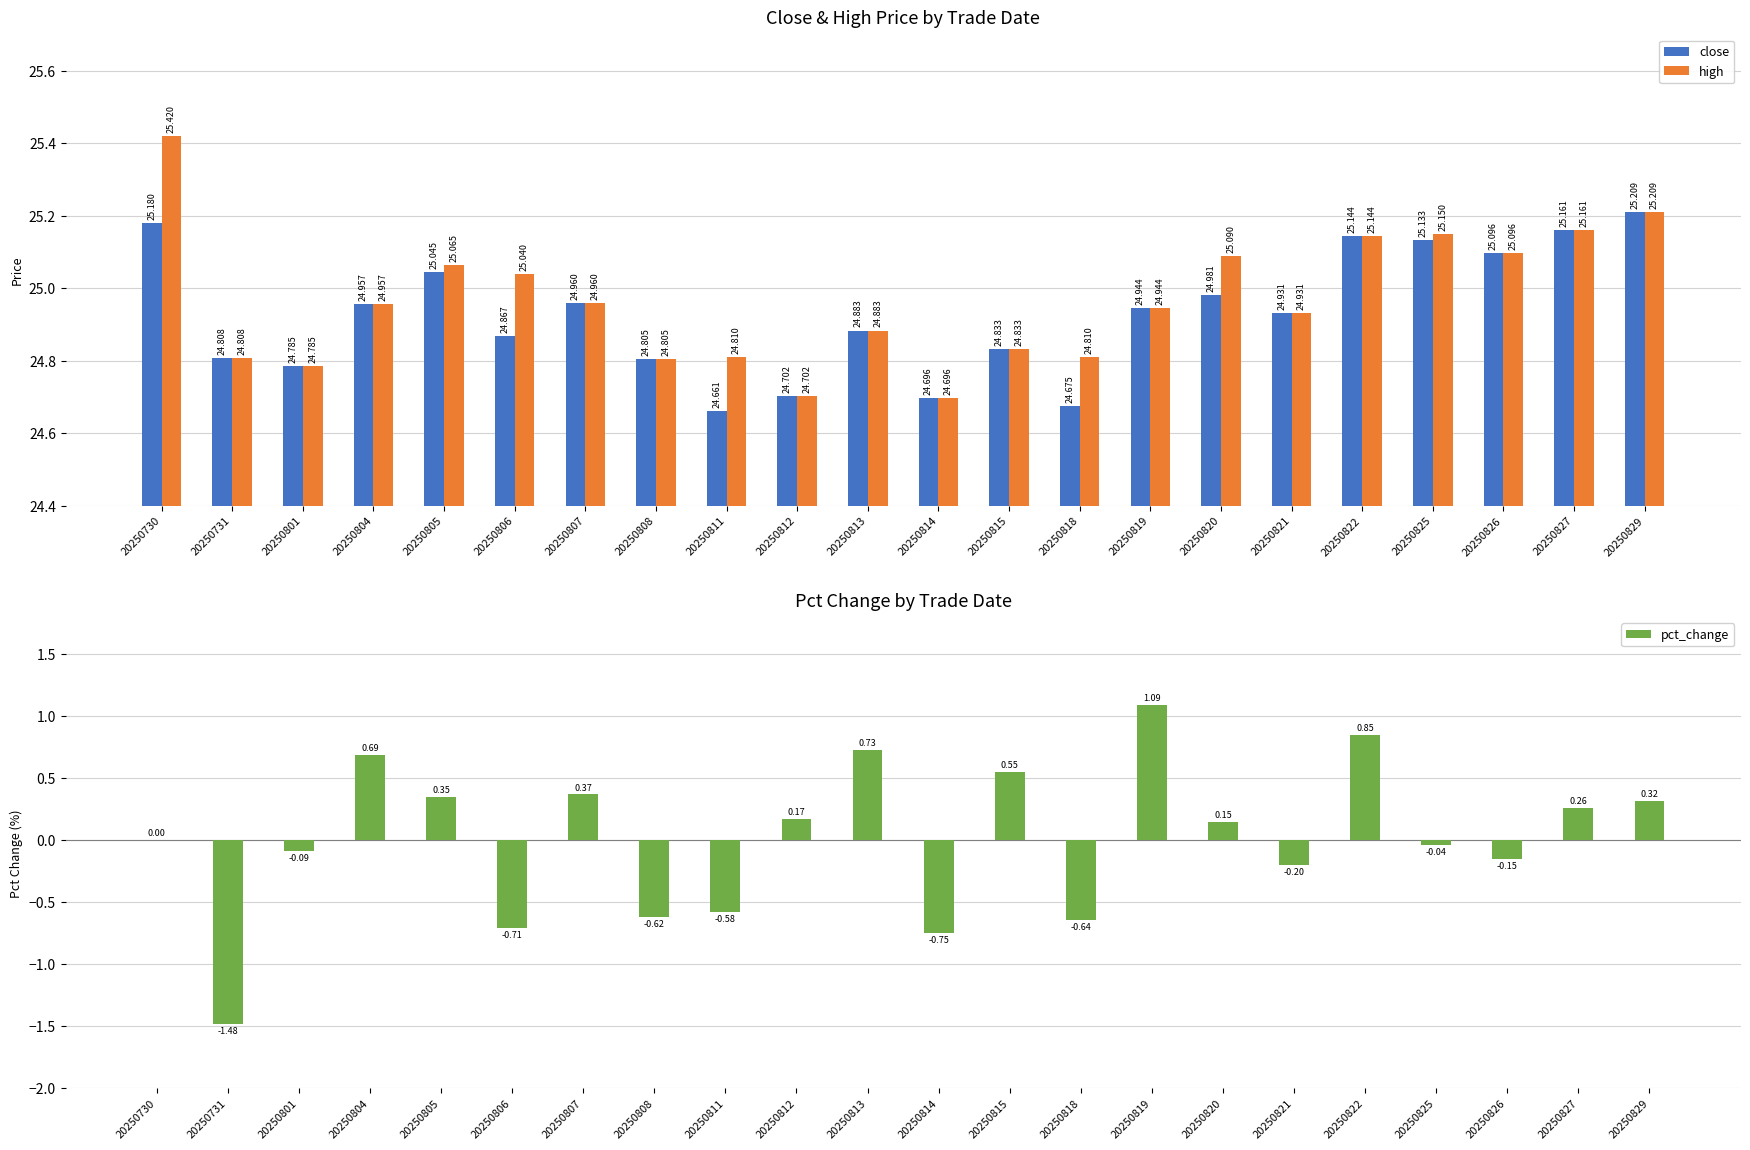

Which series has the largest range (max minus min)?

pct_change